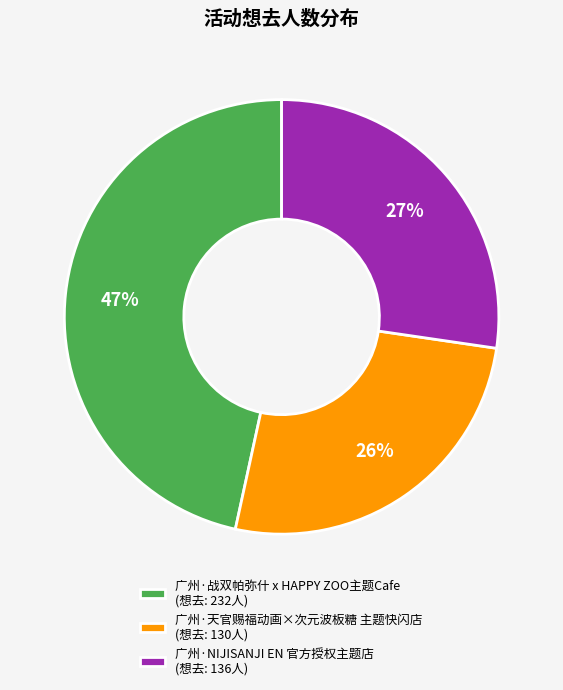

Is the sum of 广州·NIJISANJI EN 官方授权主题店 (想去: 136人) and 广州·天官赐福动画×次元波板糖 主题快闪店 (想去: 130人) greater than half?

Yes